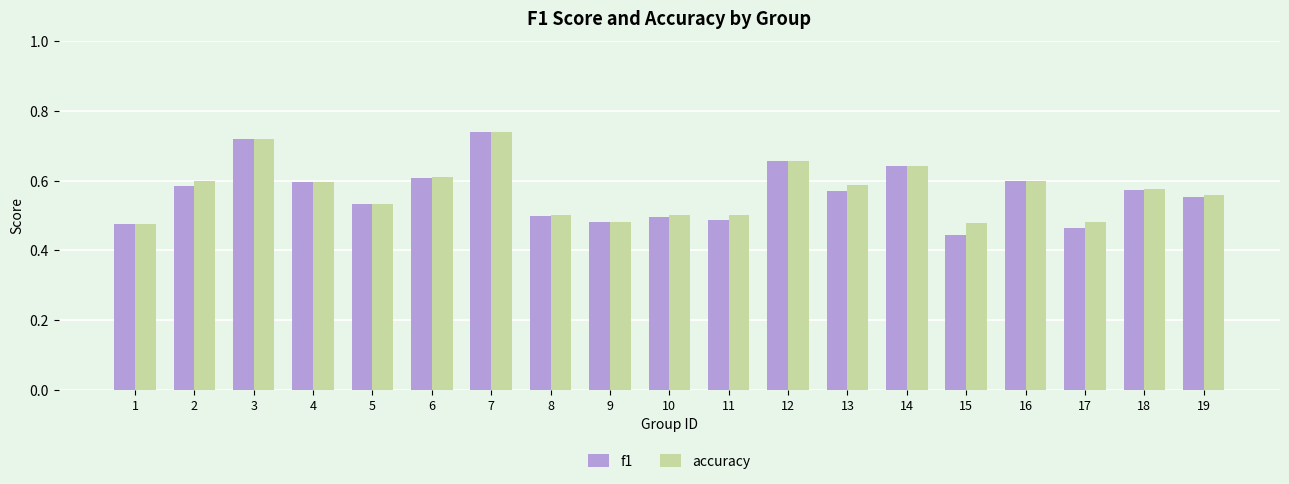

At which category does the chart reach its minimum across all series?

15